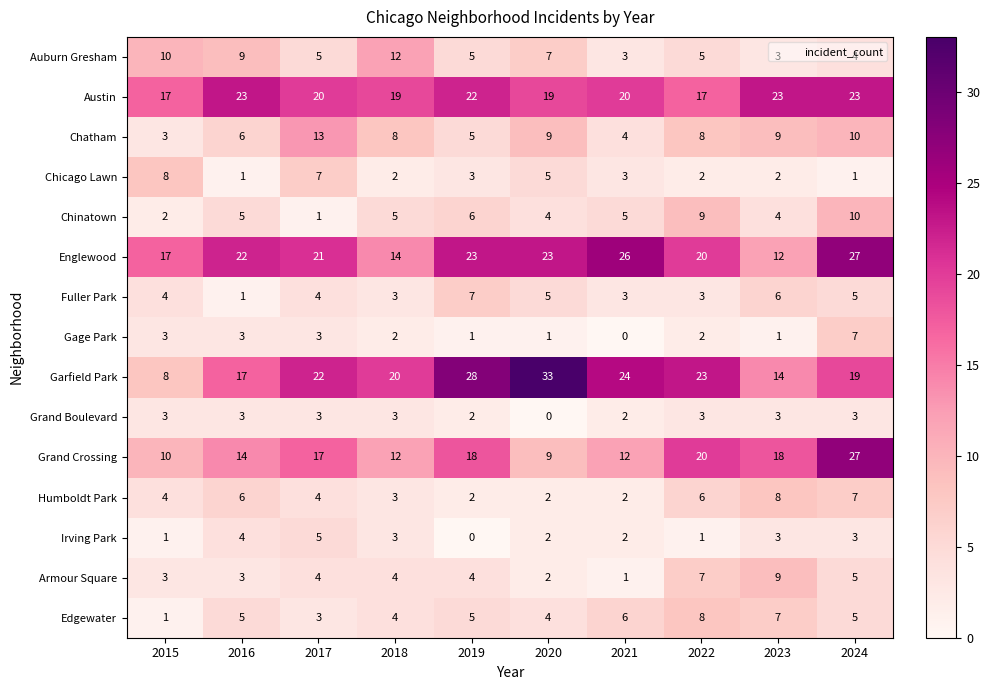

What is the sum of all Chinatown values?

51